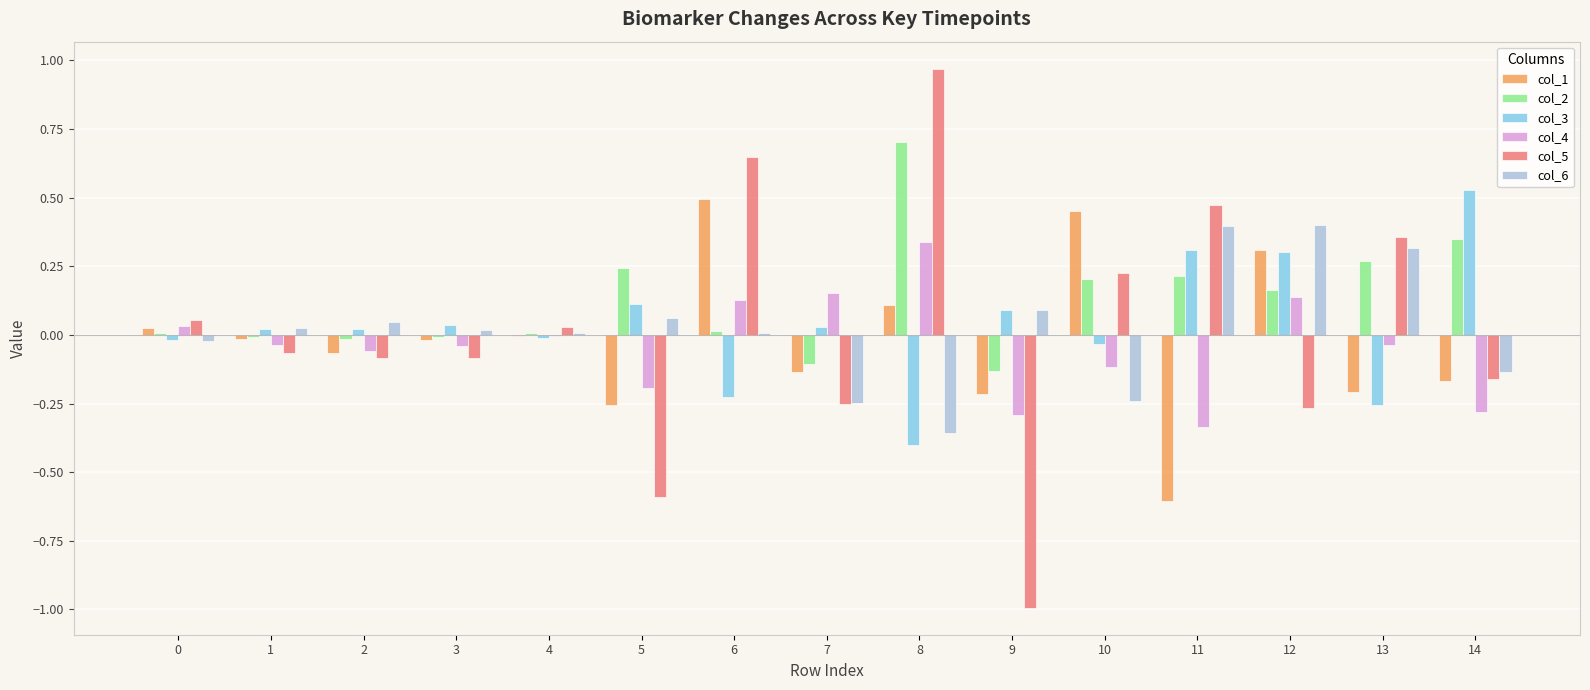

At which category does the chart reach its peak across all series?

8